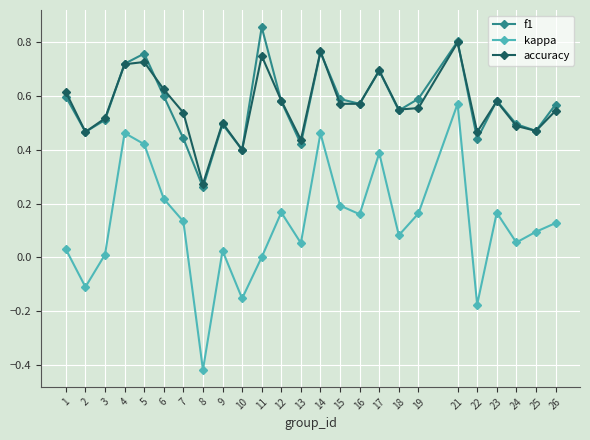

Which series has the widest spread of values?

kappa